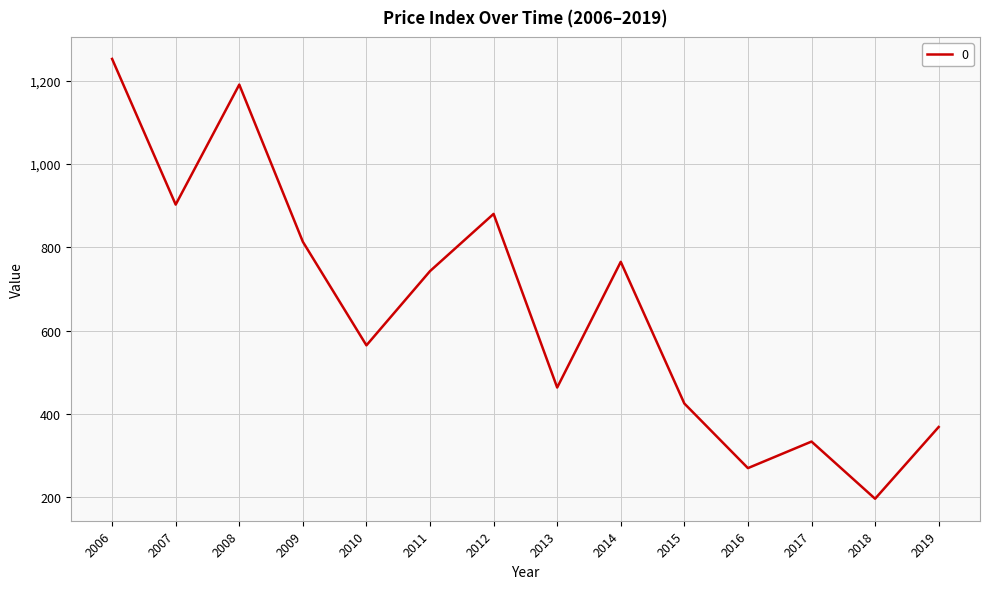

Is it true that the value at 2007 is 289.6?

False